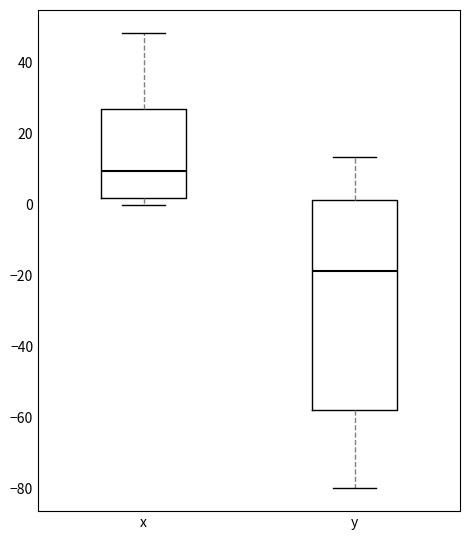

Which box's median line is the lowest?

y